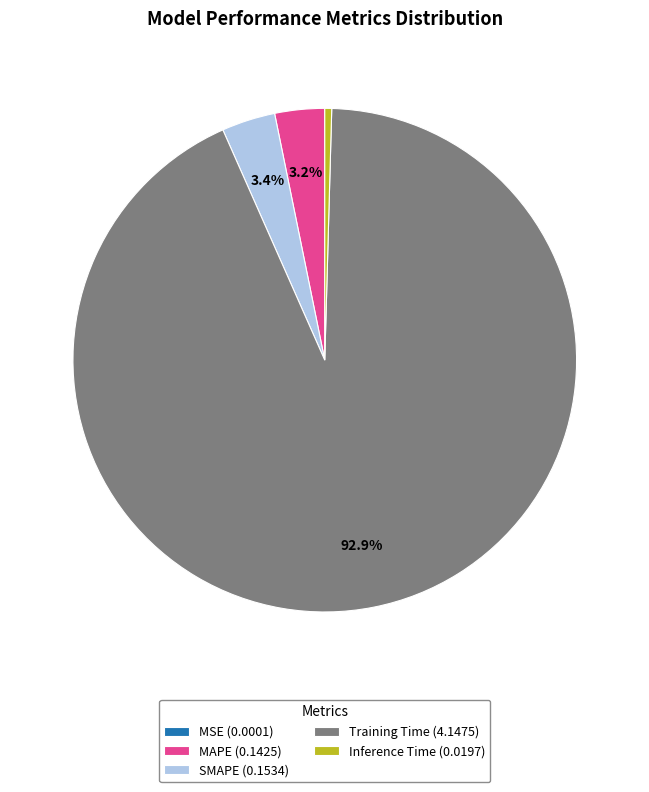

What portion of the pie excludes MAPE (0.1425)?

96.8%